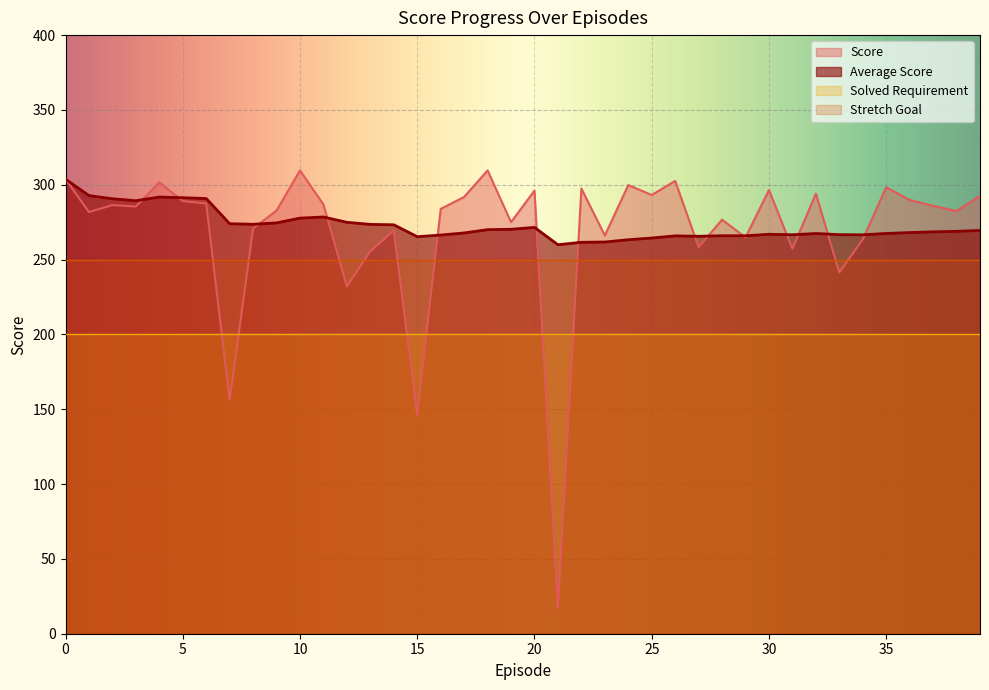

What is the difference between the highest and lowest values at 12?

42.8